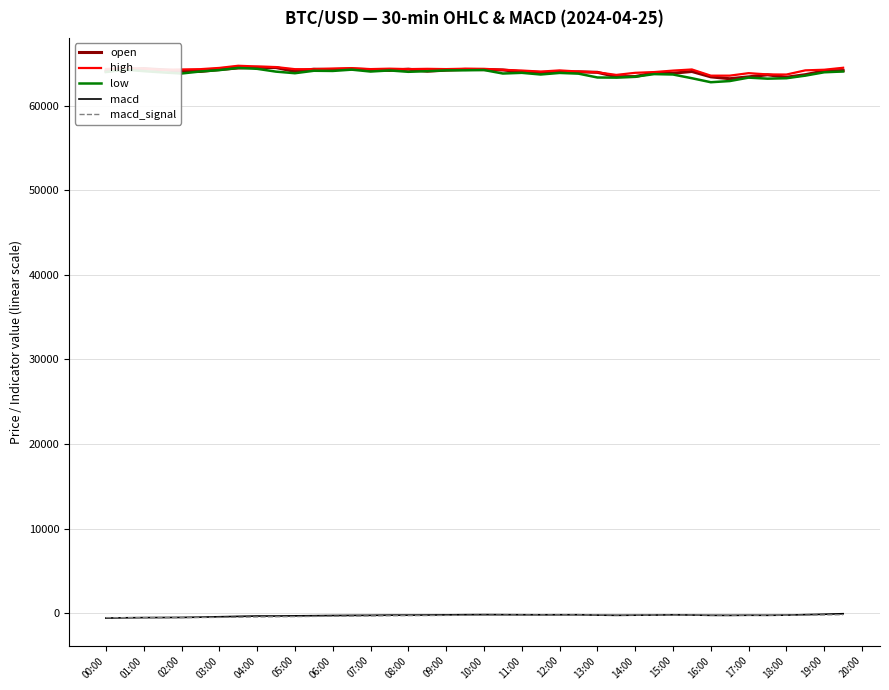

True or false: macd_signal has a value of -837.8 at 06:00.

False